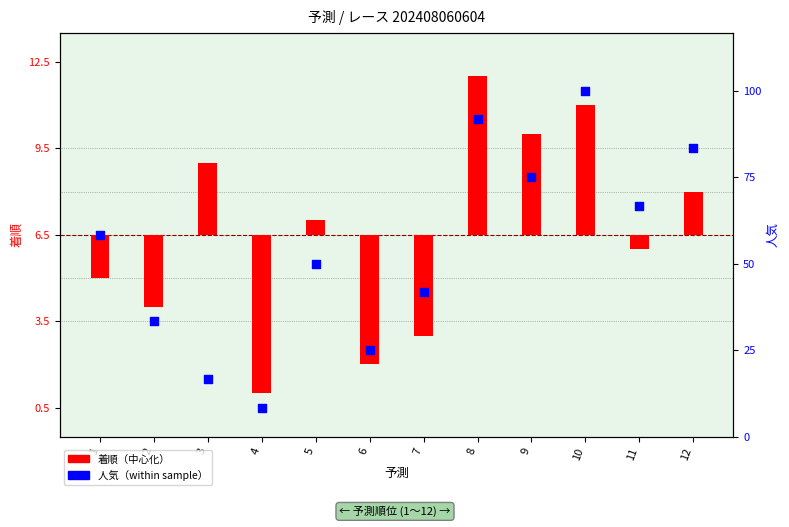

Which series has the largest total across all categories?

人気